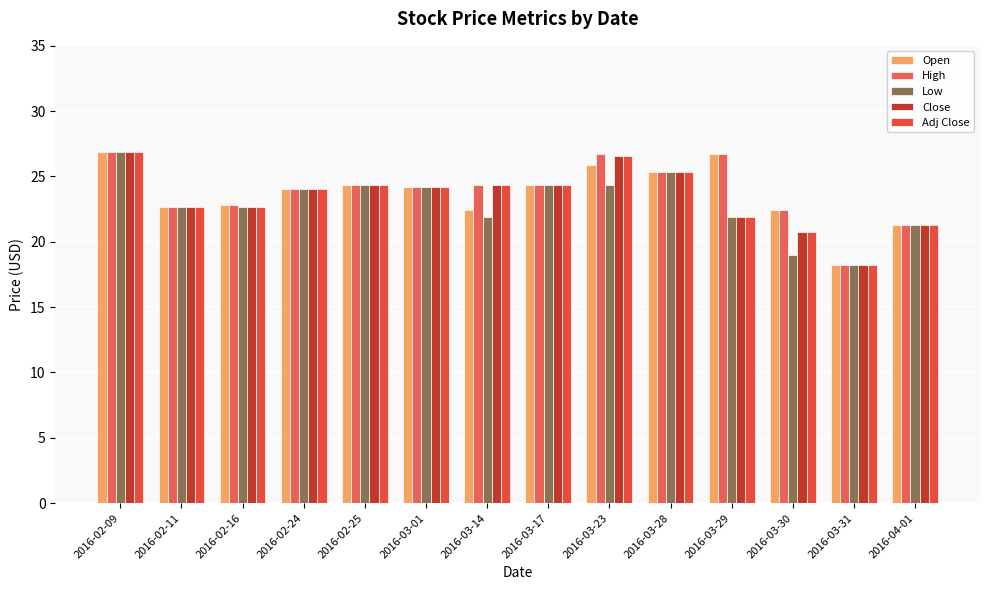

How many data points does each series have?

14